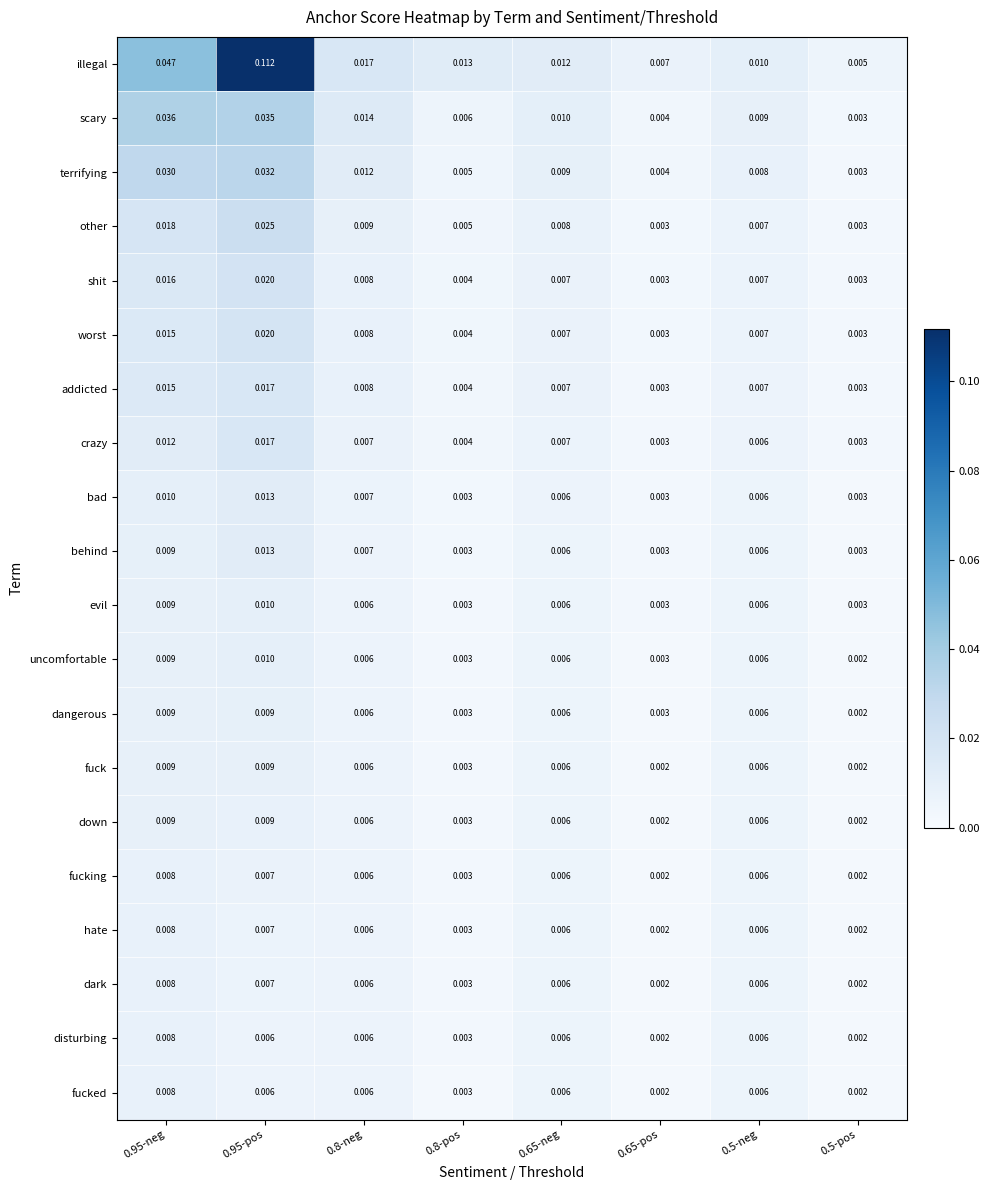

Which series has the widest spread of values?

illegal